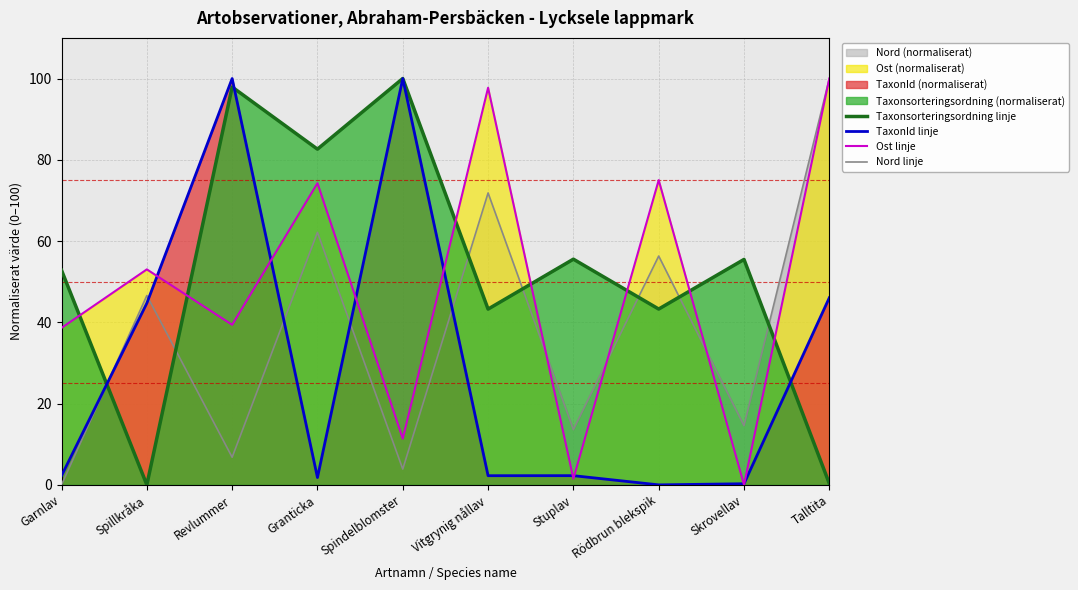

Count the number of categories in the chart.

10